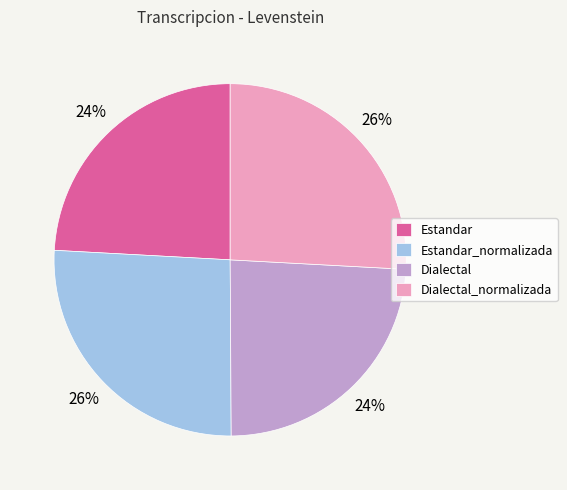

The Dialectal_normalizada slice represents 36% of the pie. True or false?

False